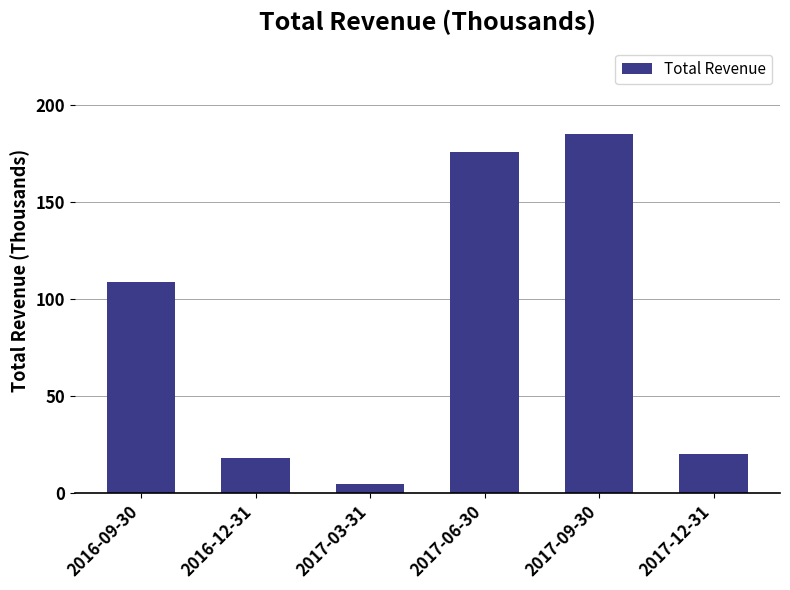

What position from the right is 2017-09-30?

2